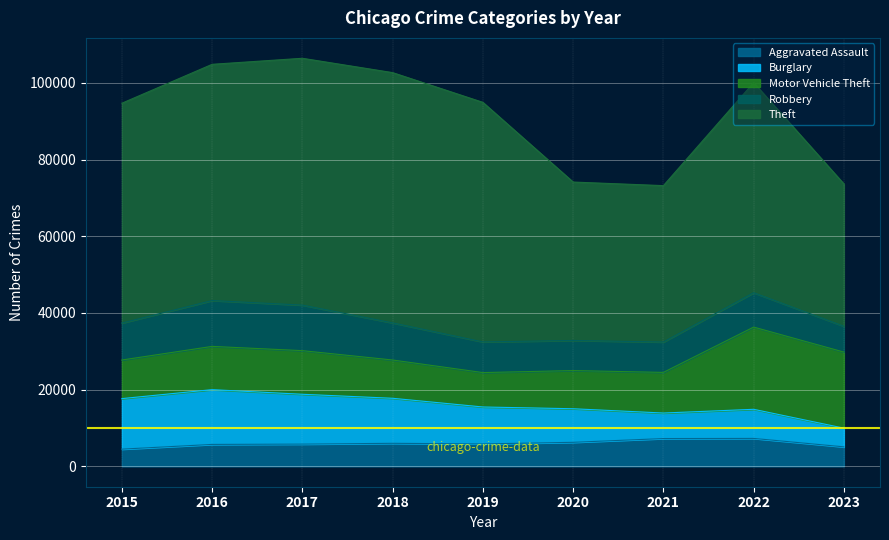

What is the sum of the Robbery values at 2021 and 2015?

17556